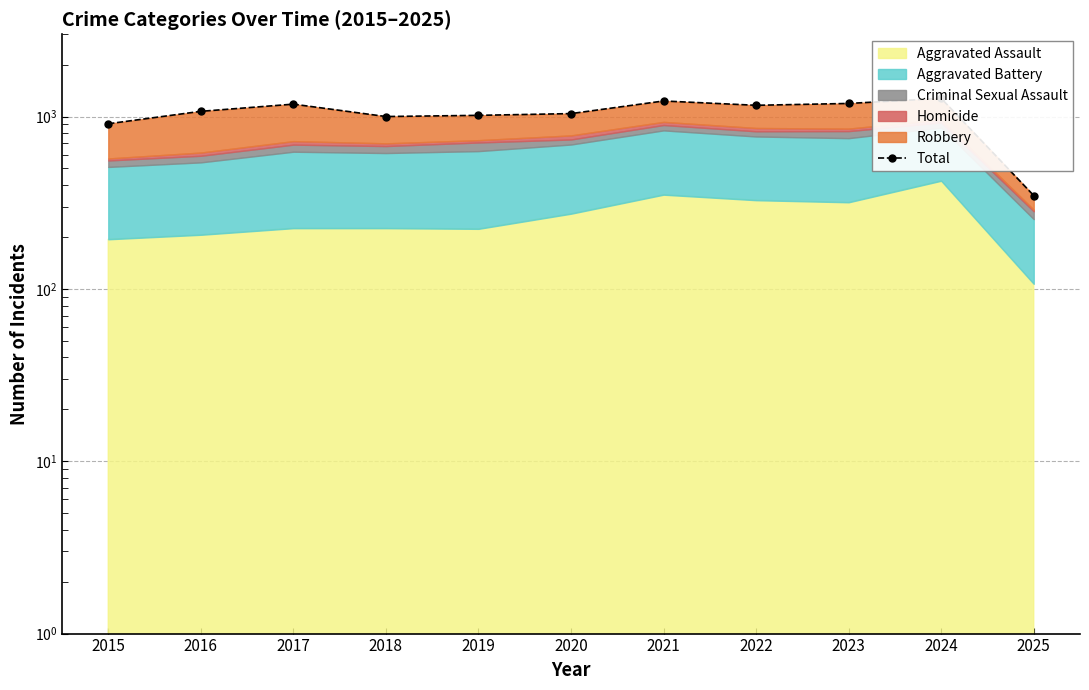

Rank the categories by value from highest to lowest.

2024, 2021, 2023, 2017, 2022, 2016, 2020, 2019, 2018, 2015, 2025